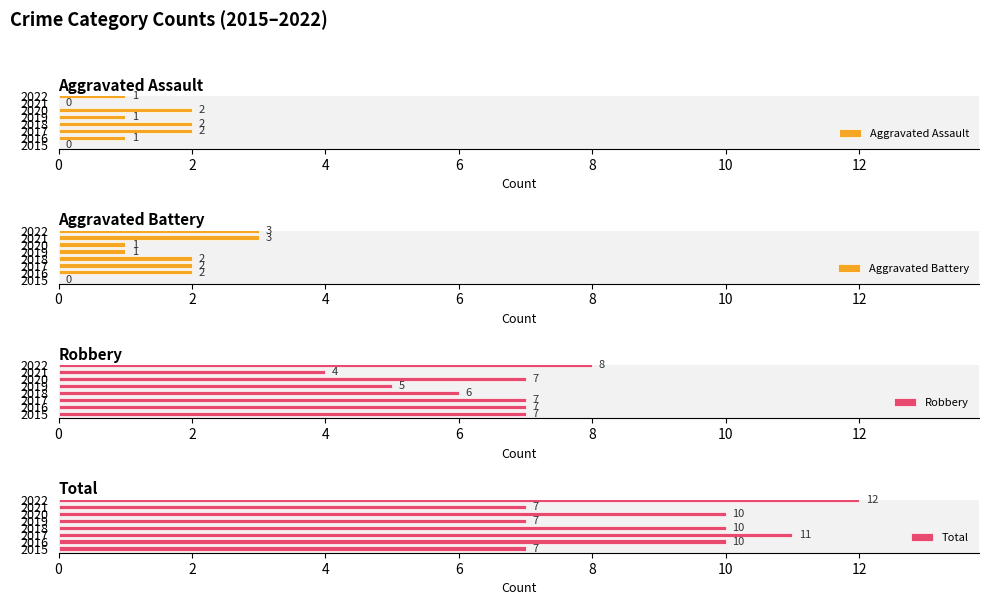

What is the highest value of the Aggravated Battery series?

3